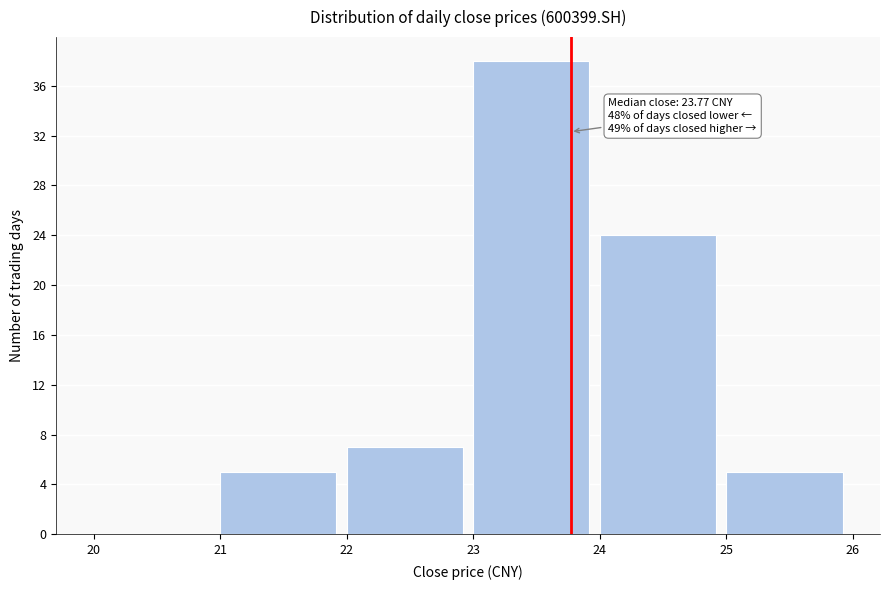

Over which range of the x-axis is the bar tallest?

23 to 24